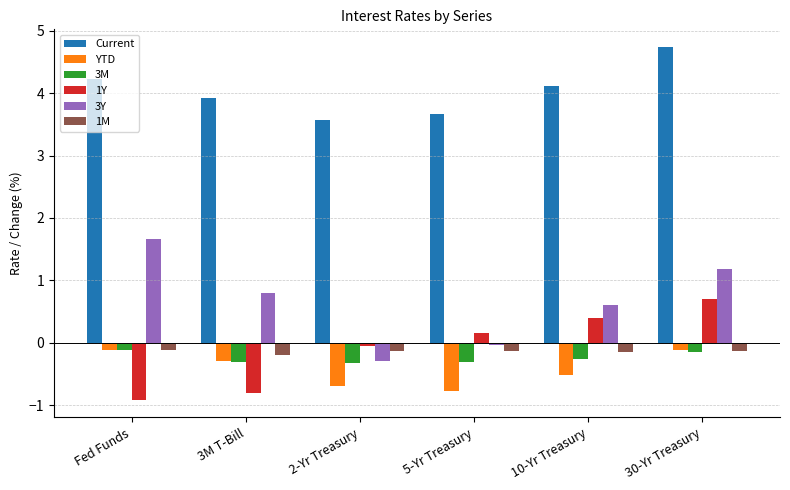

Which series has the largest total across all categories?

Current